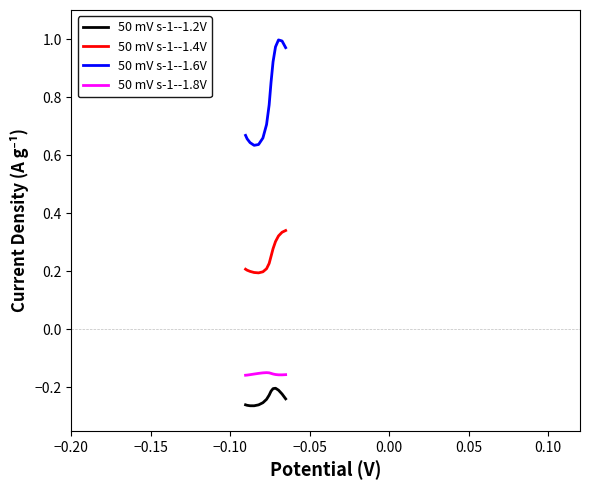

True or false: 50 mV s-1--1.8V has more than 2 points higher than both neighbors.

False